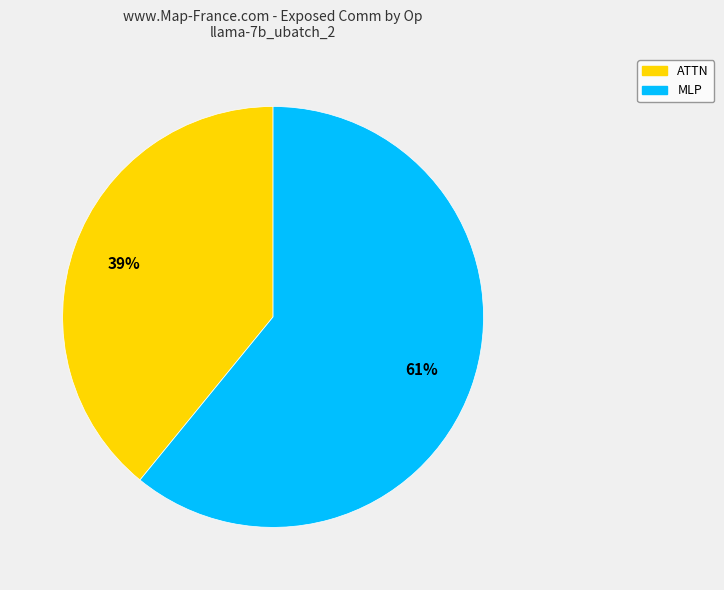

Is there any slice that represents more than half of the pie?

Yes